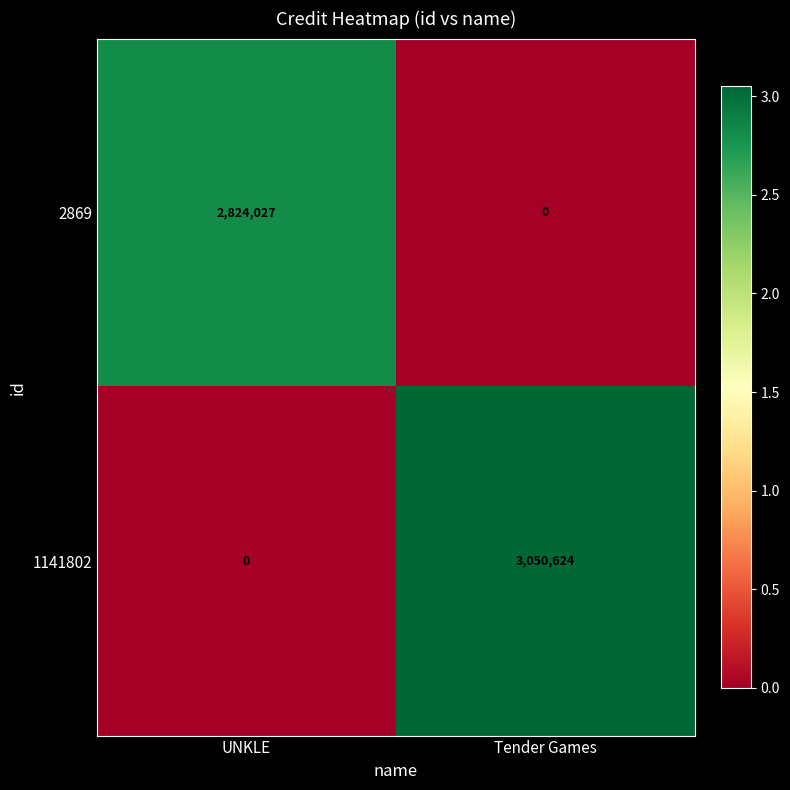

The 1141802 series shows 3050624 at Tender Games. True or false?

True